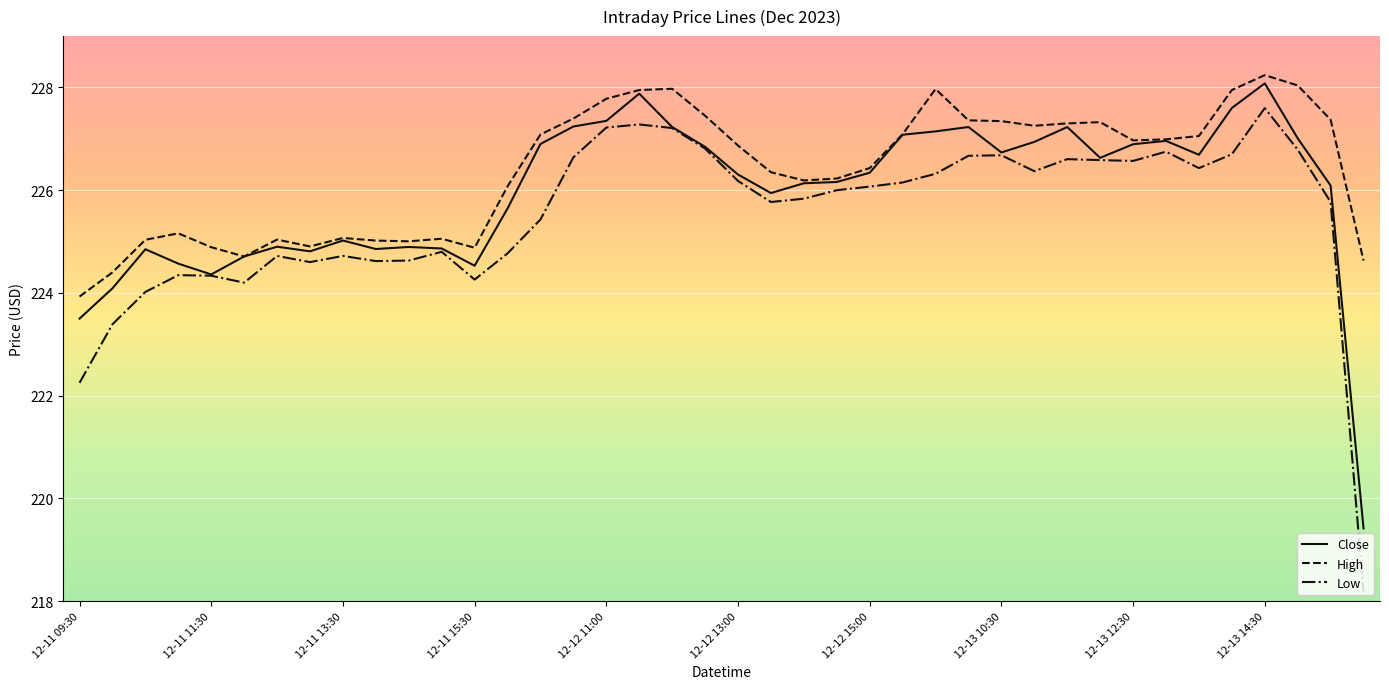

What is the minimum value for Low?

218.2